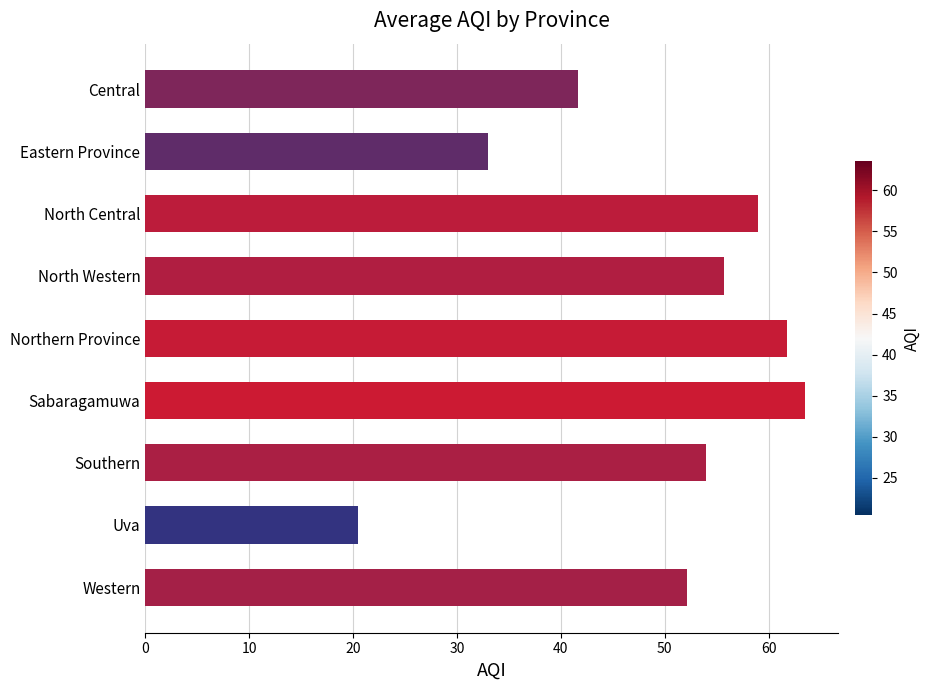

What is the change in value from Central to North Western?

+14.0